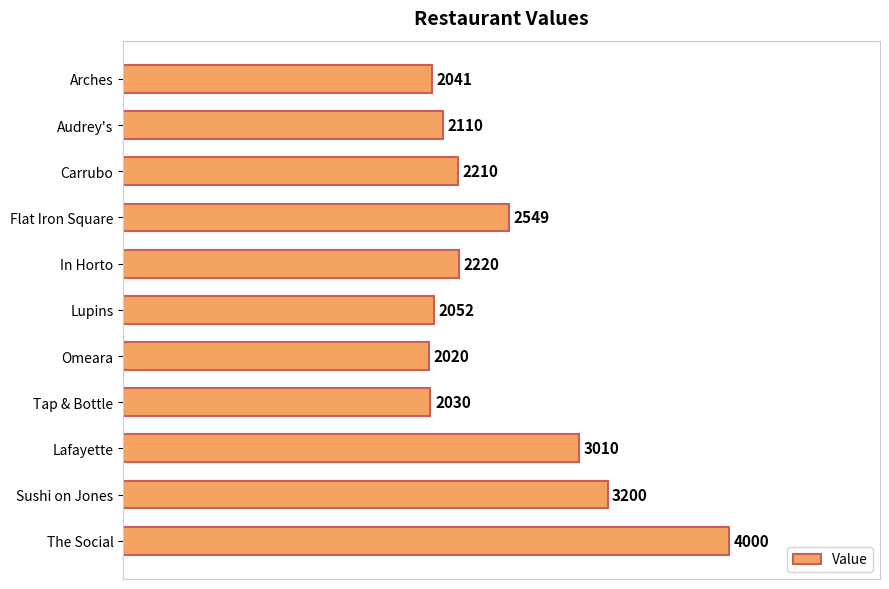

Reading top to bottom, list all the values displayed in this chart.

Arches=2041	Audrey's=2110	Carrubo=2210	Flat Iron Square=2549	In Horto=2220	Lupins=2052	Omeara=2020	Tap & Bottle=2030	Lafayette=3010	Sushi on Jones=3200	The Social=4000